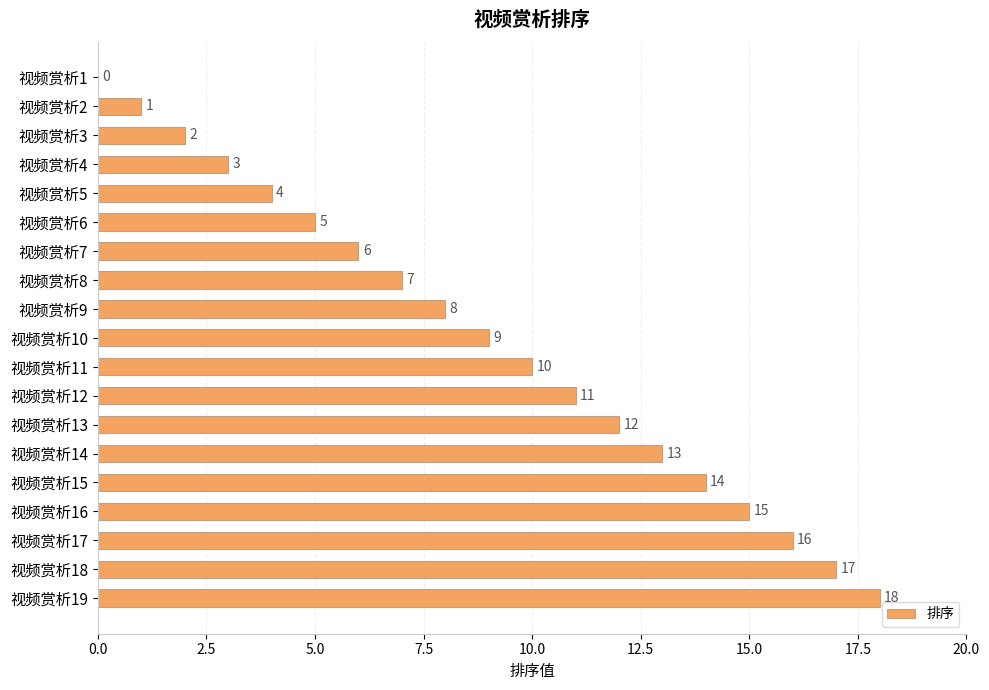

What is the approximate value at 视频赏析5, to the nearest 5?

5